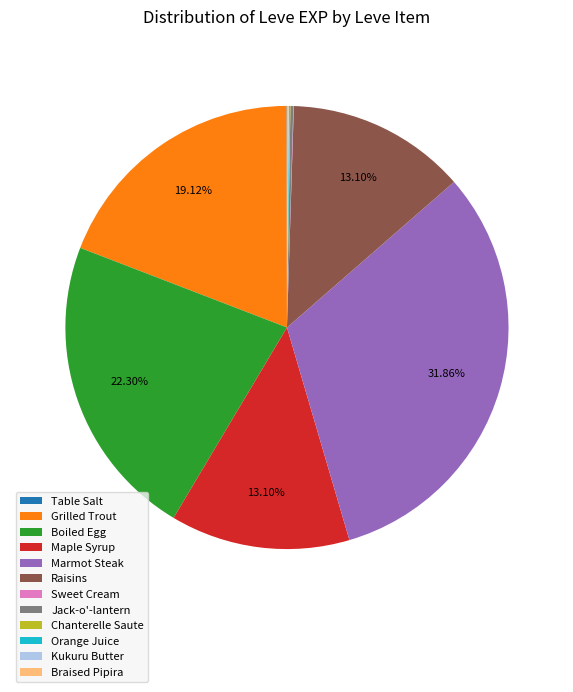

Does any single category account for the majority?

No